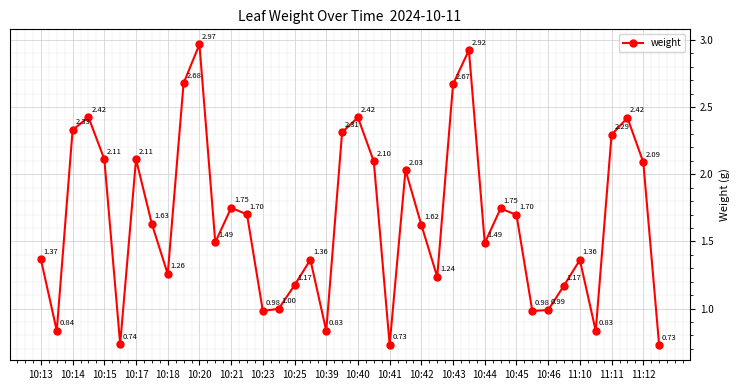

How many points are higher than both their immediate neighbors (excluding endpoints)?

11